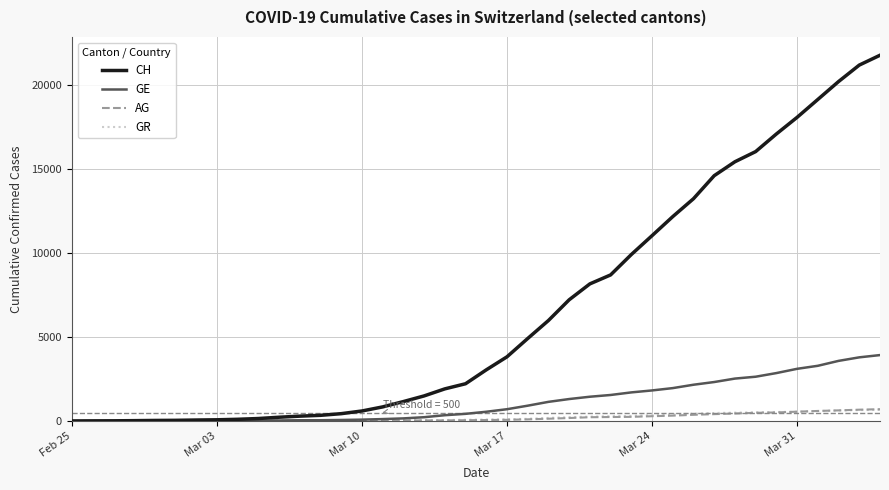

Which series has the largest total across all categories?

CH